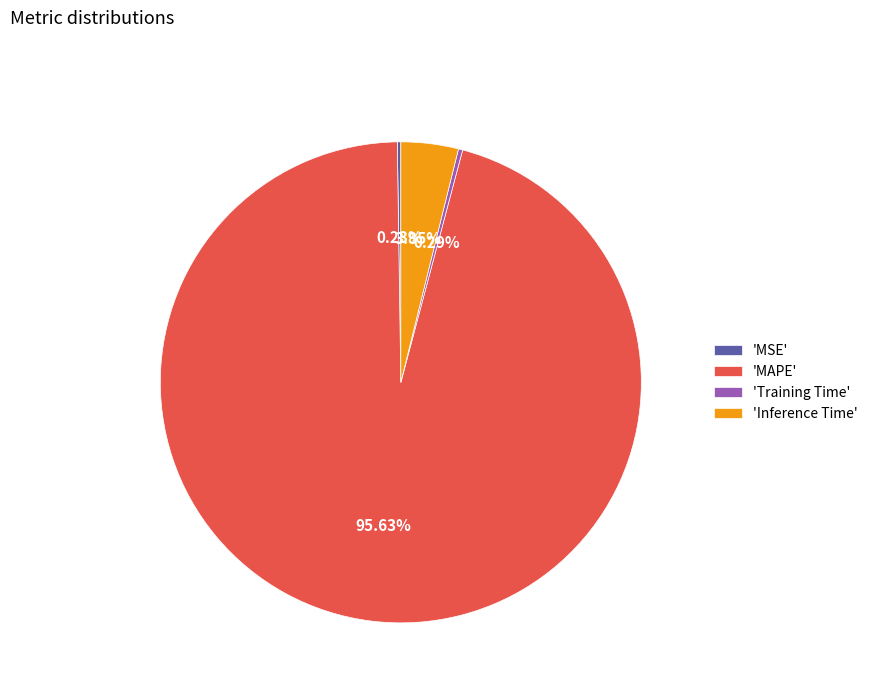

Is the sum of 'MAPE' and 'Training Time' greater than half?

Yes